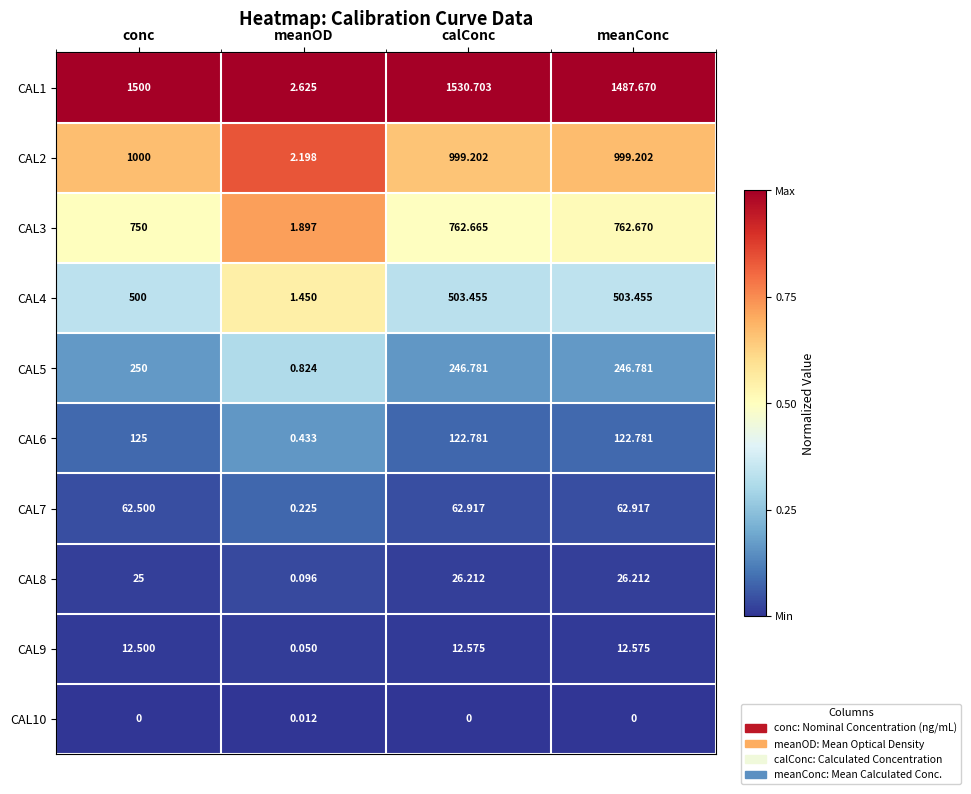

What is the difference between the highest and lowest values at meanConc?

1487.7